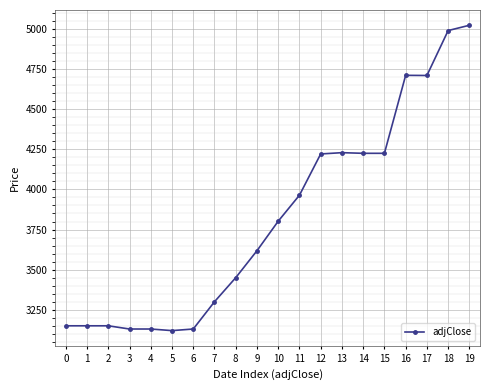

The chart shows a value of 3150 at 2. True or false?

True